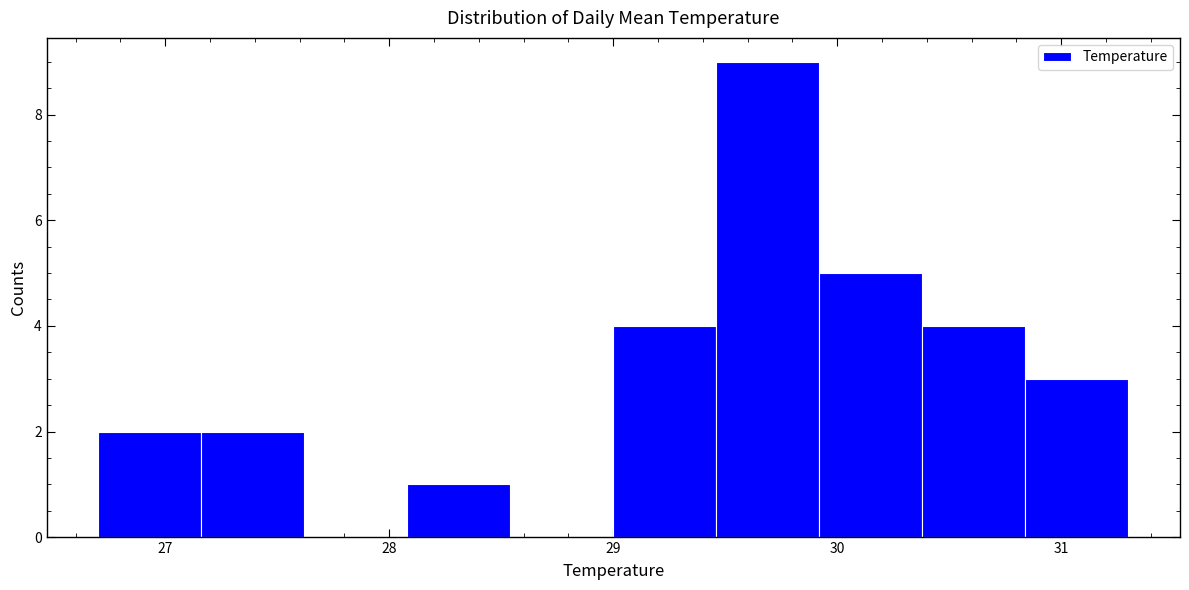

Reading left to right, transcribe this chart: for each bar, give the range it covers on the x-axis and its height. Neither the bar edges nor the heights are printed on the chart, so give them approximately, as read against the axes.

26.70 to 27.16: 2
27.16 to 27.62: 2
27.62 to 28.08: 0
28.08 to 28.54: 1
28.54 to 29.00: 0
29.00 to 29.46: 4
29.46 to 29.92: 9
29.92 to 30.38: 5
30.38 to 30.84: 4
30.84 to 31.30: 3